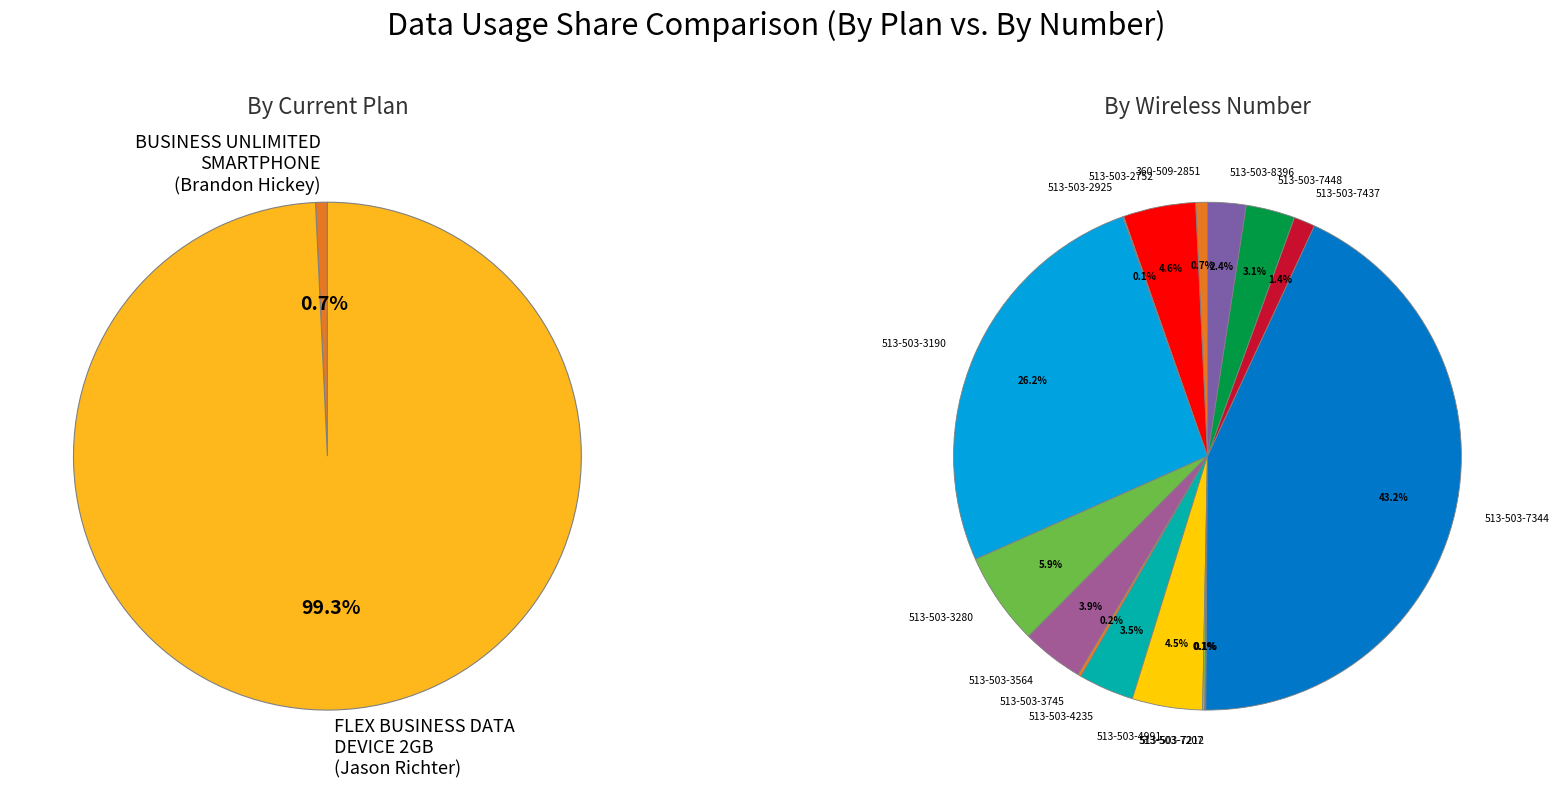

What percentage is NOT represented by 513-503-3564
Jason Richter?

96.1%